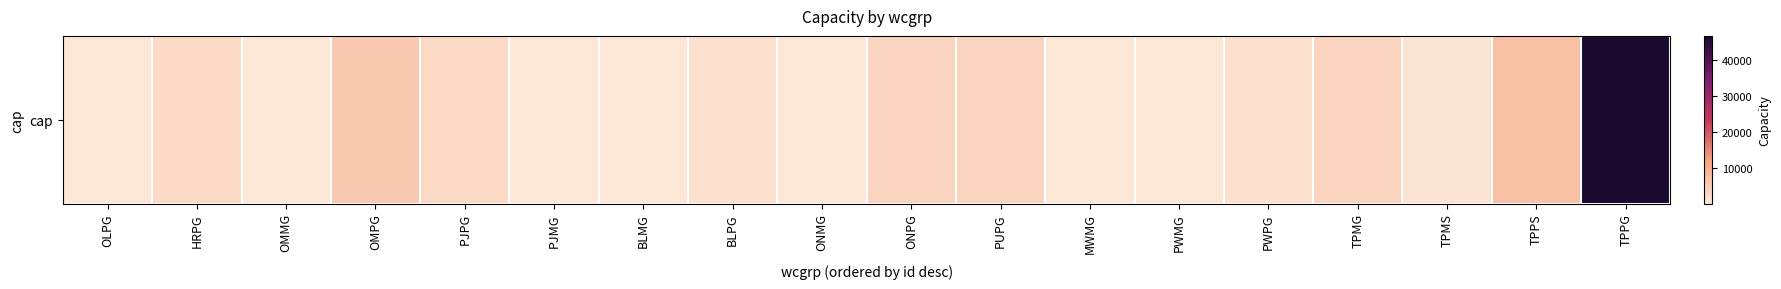

Reading left to right, what are all the values shown in this chart?

OLPG=420.0	HRPG=2700.0	OMMG=200.0	OMPG=5400.0	PJPG=2700.0	PJMG=125.0	BLMG=75.0	BLPG=1500.0	ONMG=200.0	ONPG=3600.0	PUPG=3600.0	MWMG=62.5	PWMG=250.0	PWPG=1500.0	TPMG=3550.0	TPMS=650.0	TPPS=7200.0	TPPG=46800.0